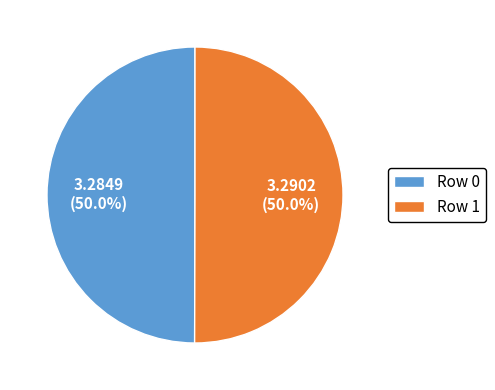

Combined, do Row 1 and Row 0 account for over 50%?

Yes